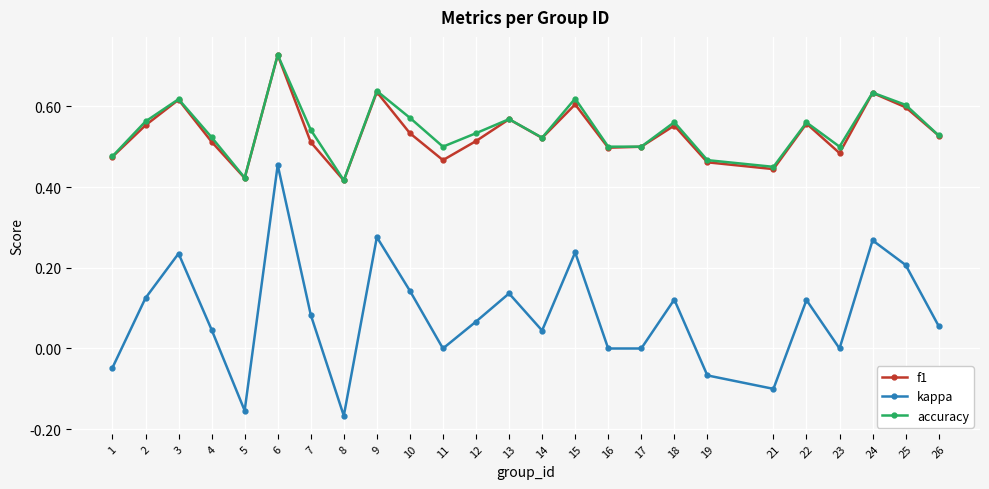

Where does the kappa series first go above 0?

2